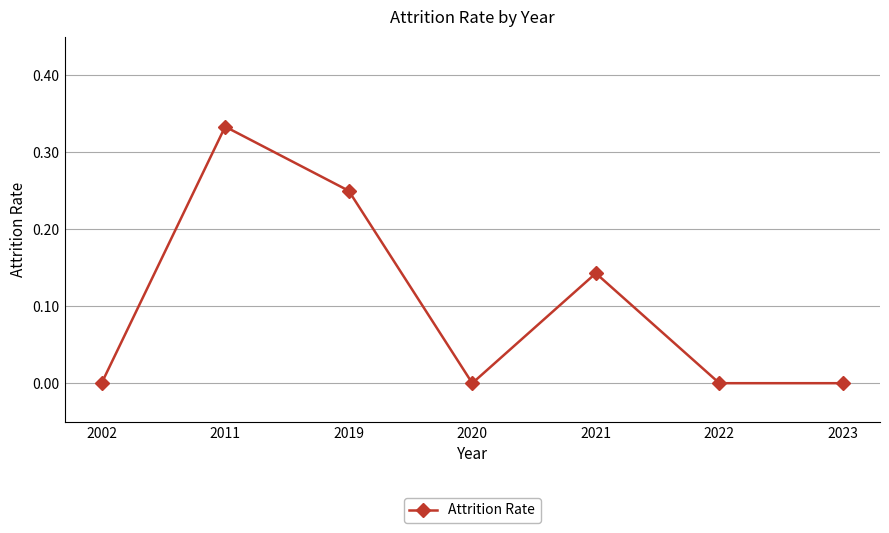

What is the sum of the values at 2019 and 2011?

0.6